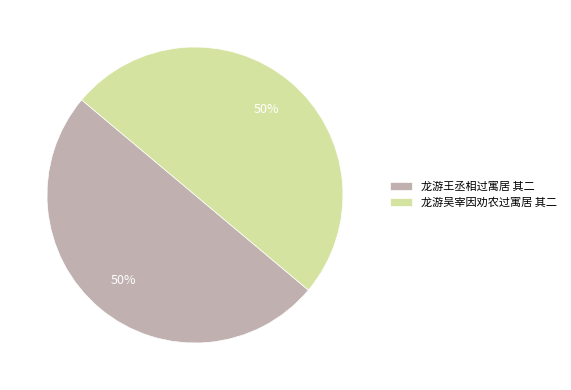

Is it true that 龙游吴宰因劝农过寓居 其二 is 41% of the pie?

False